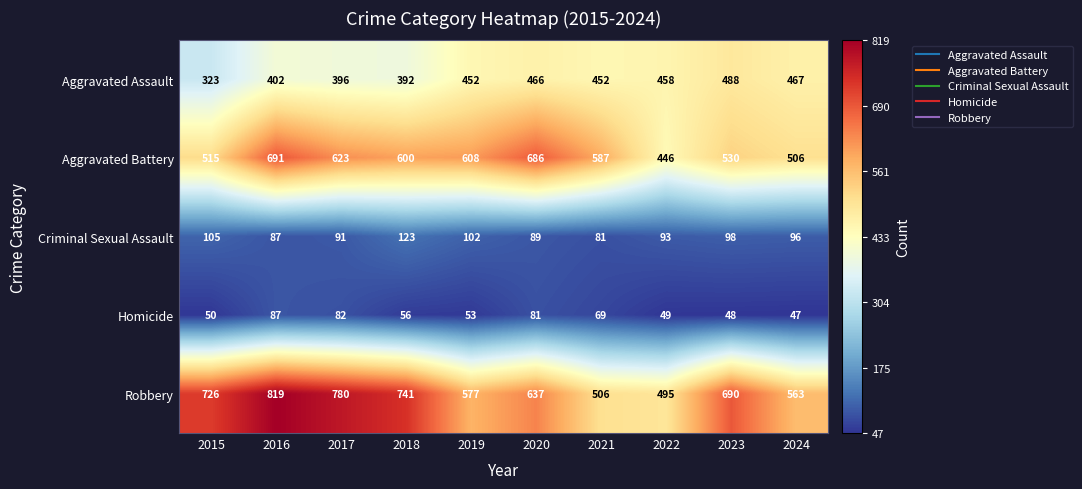

What is the difference between the highest and lowest values at 2023?

642